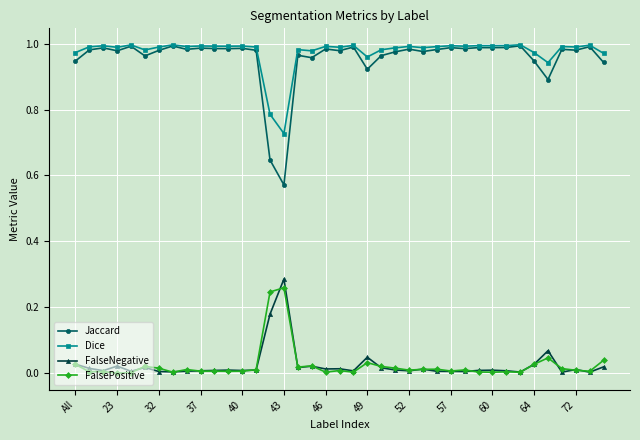

What is the sum of all Dice values?

38.0